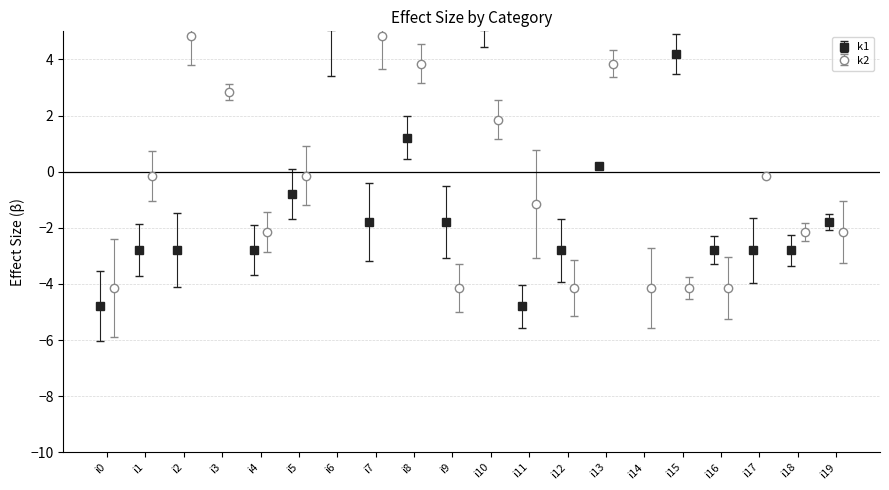

Does the chart contain any negative values?

Yes